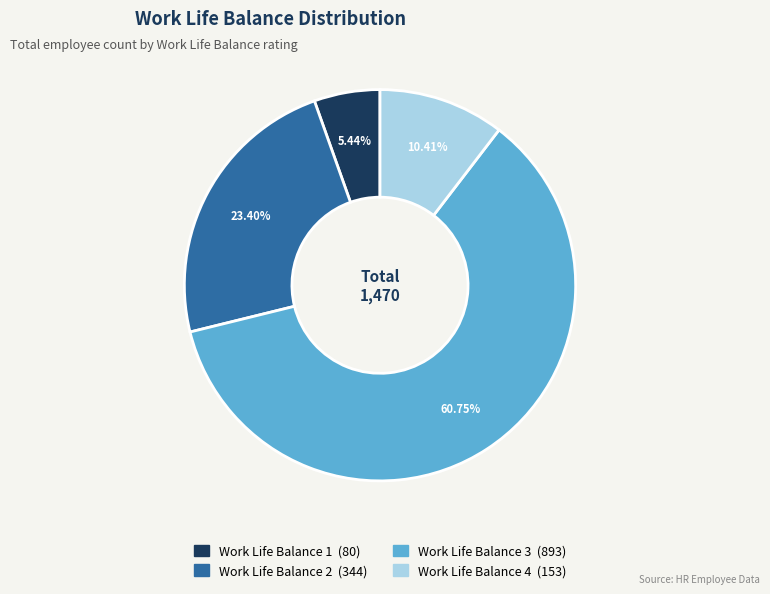

Is there a majority slice in this chart?

Yes